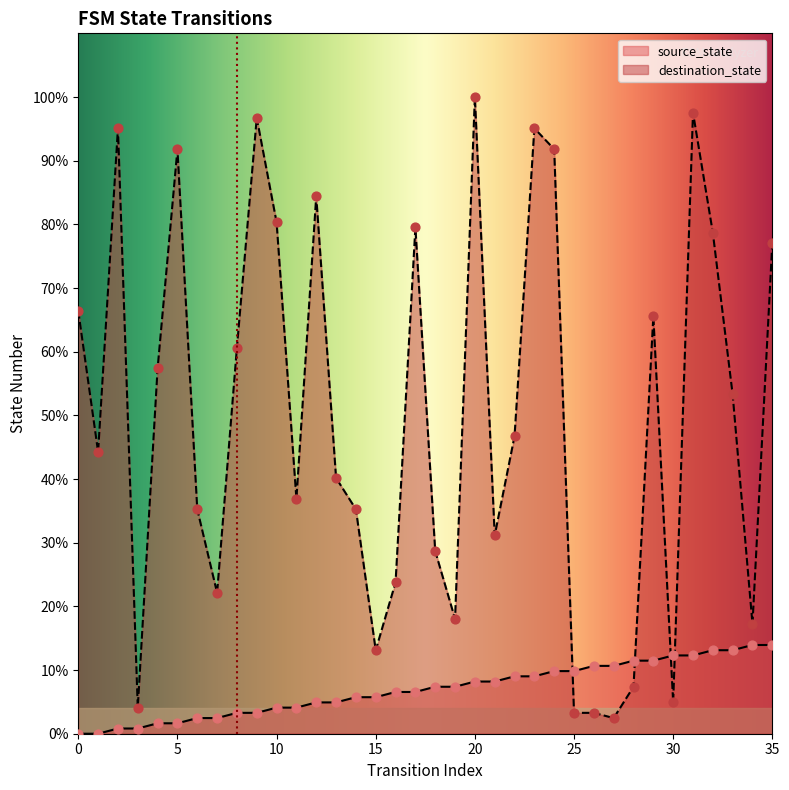

What is the total value across all series at 22?

68